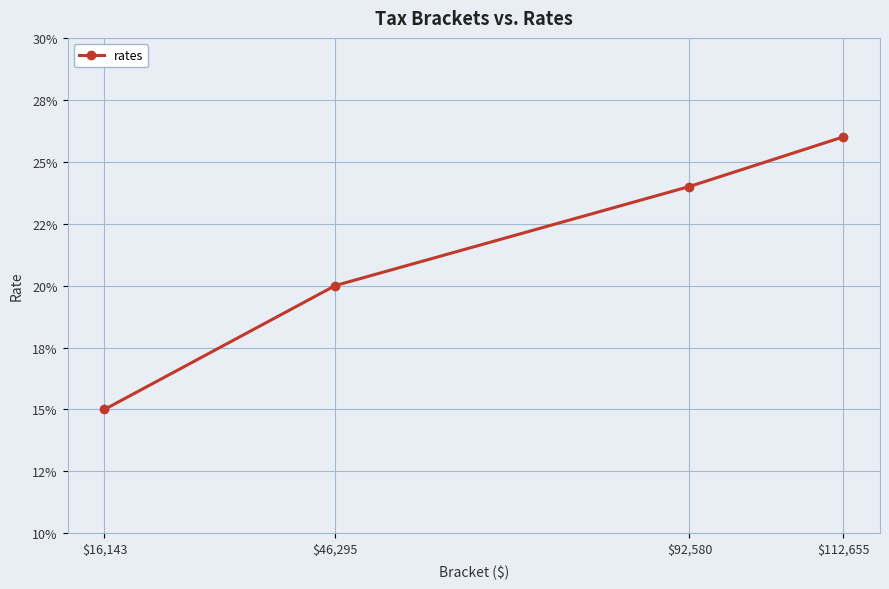

List the labels in order of value, largest first.

$112,655, $92,580, $46,295, $16,143